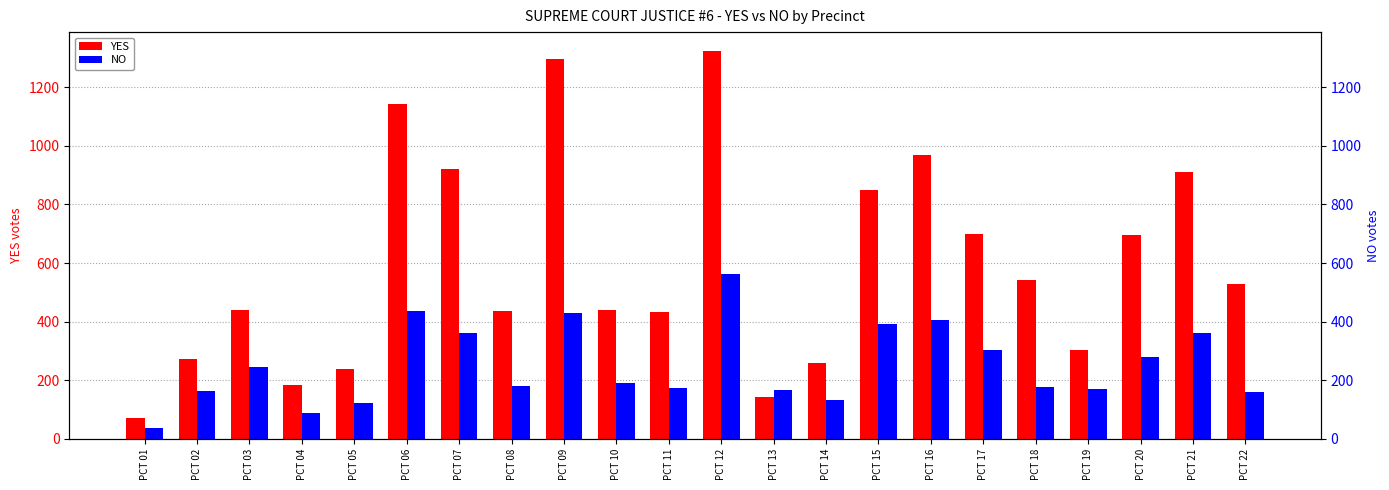

Reading left to right, list all the values displayed in this chart.

YES: 72	272	441	185	238	1142	920	437	1296	440	434	1322	143	258	851	970	698	541	305	697	912	528
NO: 38	164	245	90	124	438	360	182	431	191	173	562	167	132	393	405	304	178	169	278	361	161